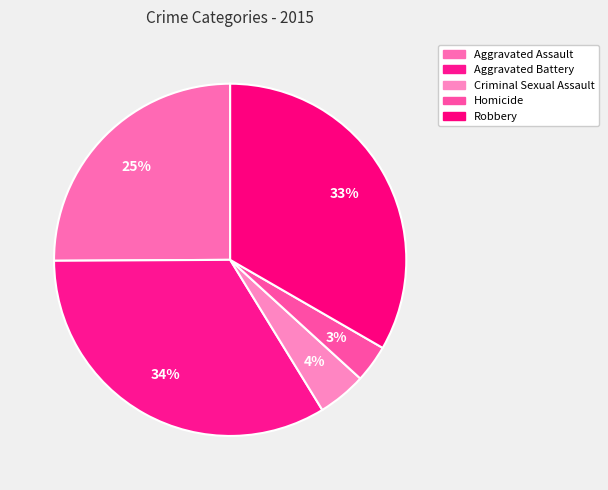

How many segments does this pie chart have?

5